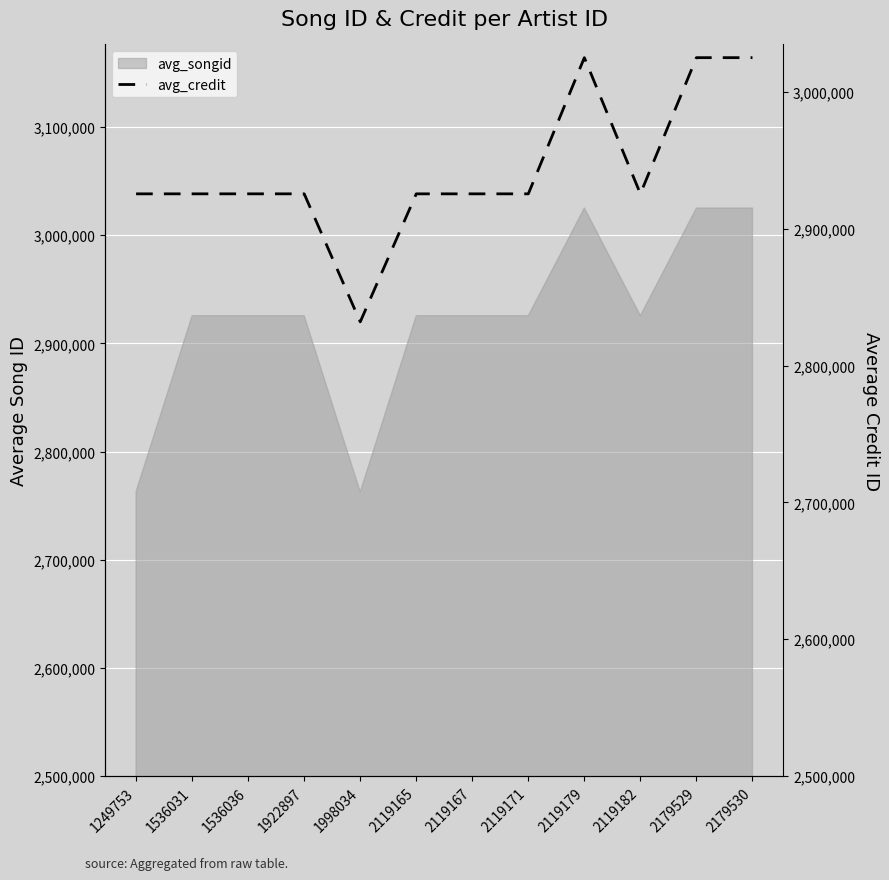

What is the change in value from 2119167 to 2179530?

+99558